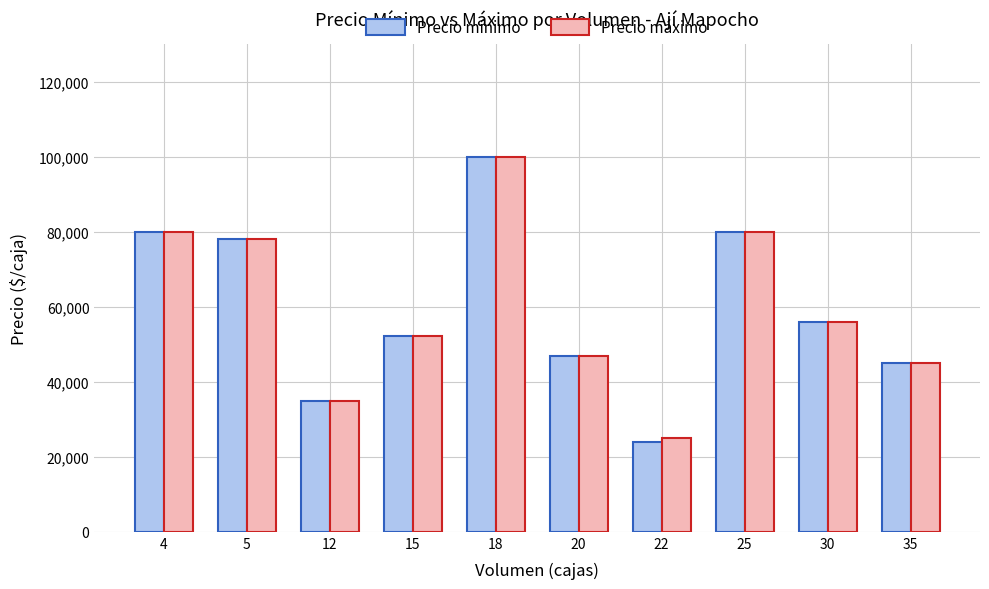

What is the sum of the Precio máximo values at 18 and 22?

125000